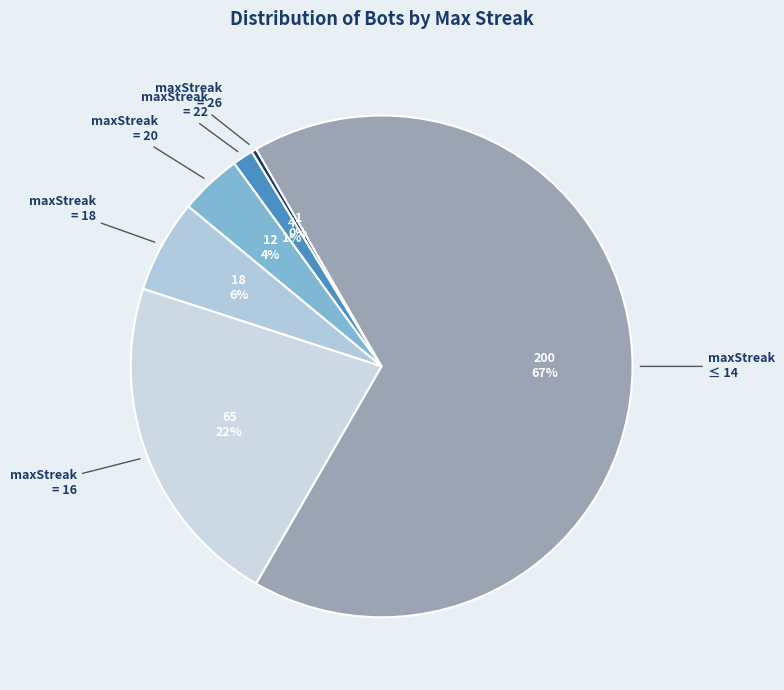

How many segments does this pie chart have?

6